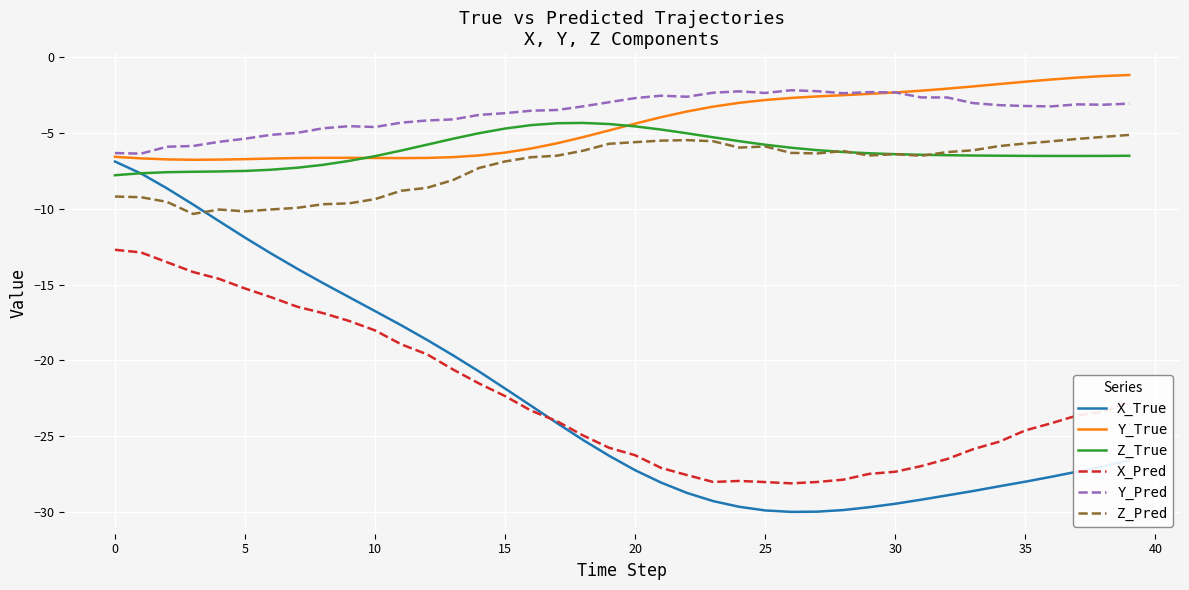

What are all the series names shown in the legend?

X_True, Y_True, Z_True, X_Pred, Y_Pred, Z_Pred